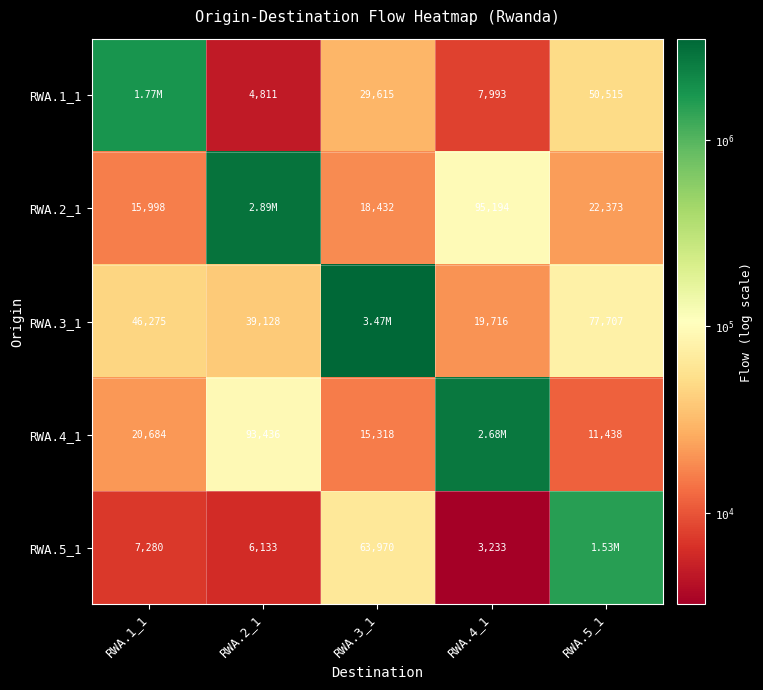

The RWA.1_1 series shows 20661.2 at RWA.5_1. True or false?

False